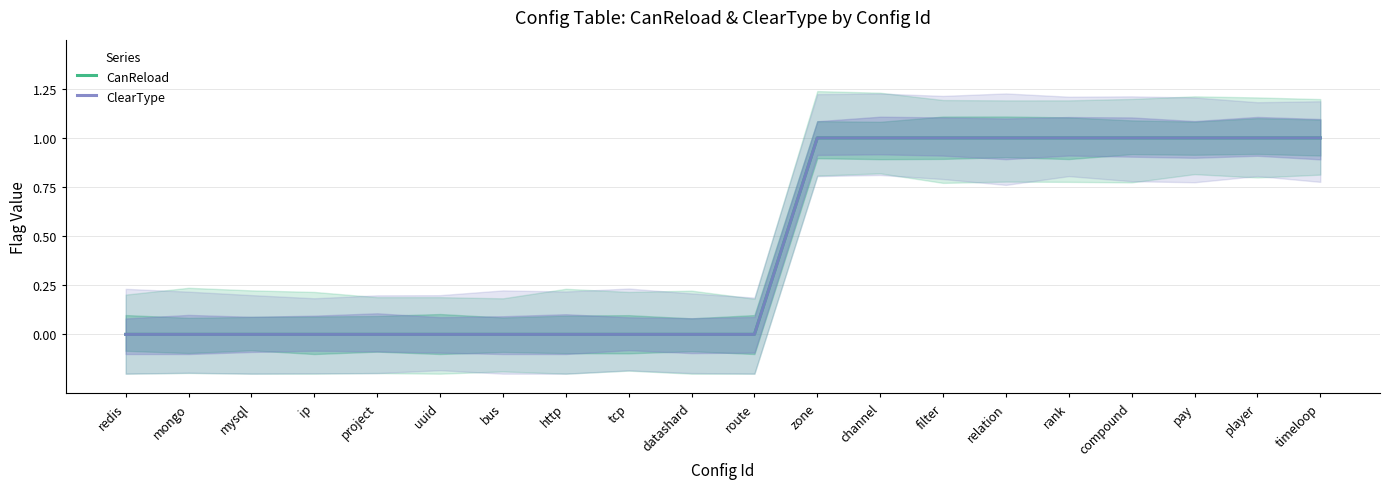

True or false: ClearType and CanReload cross at least once.

False